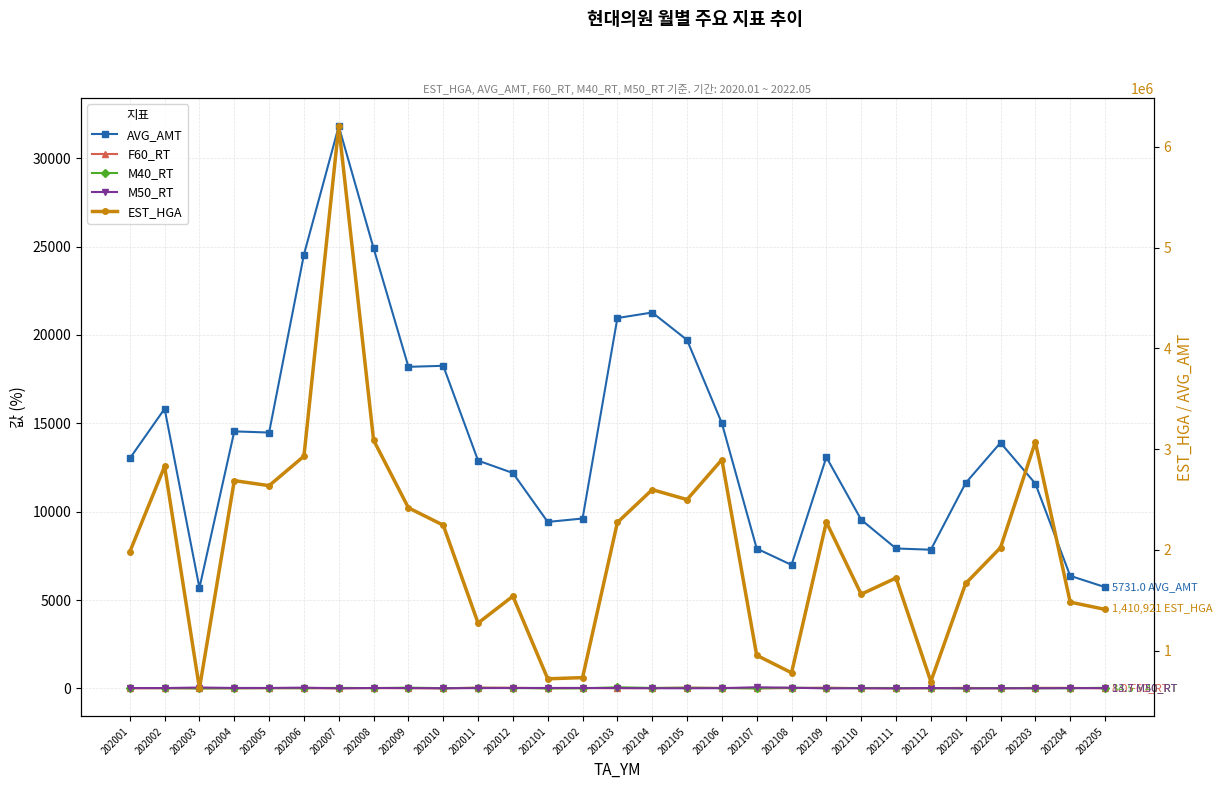

At how many categories does at least one series exceed 2684186?

7